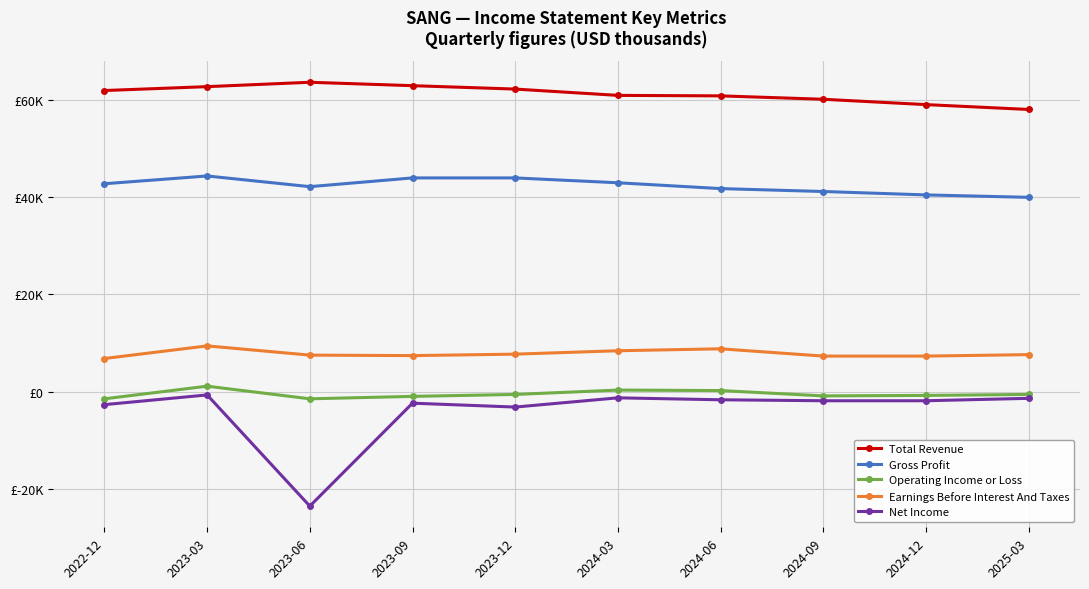

How many series are shown in this chart?

5